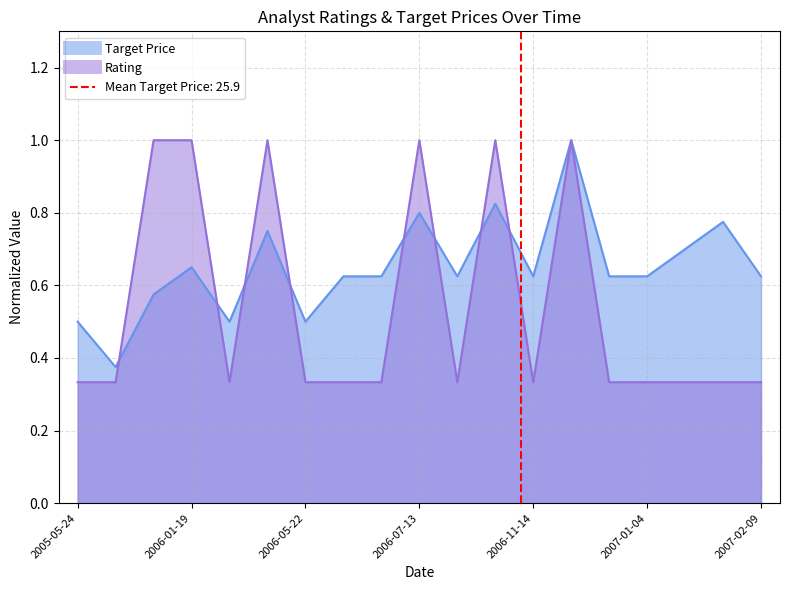

What is the minimum value for Rating?

0.3